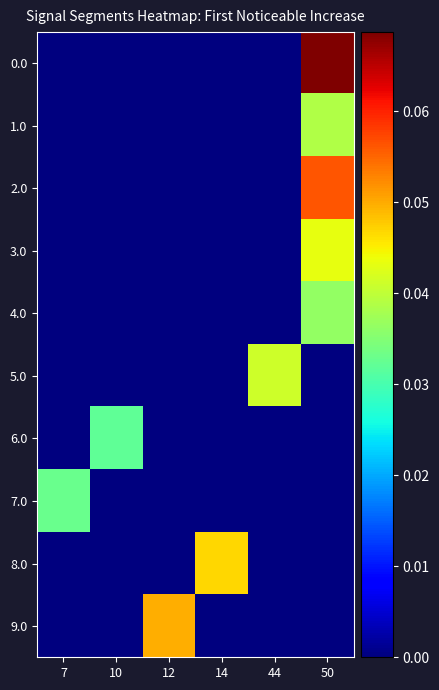

What is the maximum value shown in the chart?

0.1